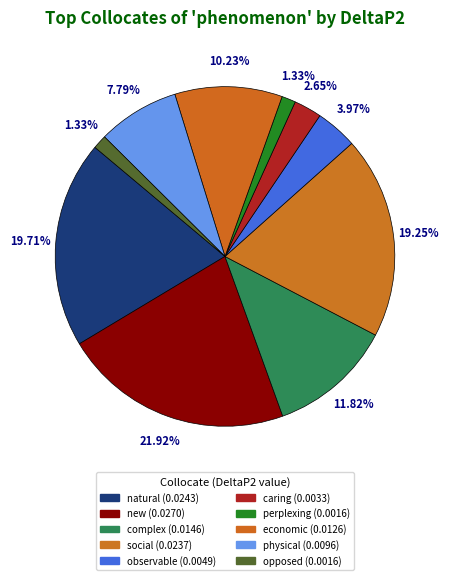

Between natural and new, which is larger?

new